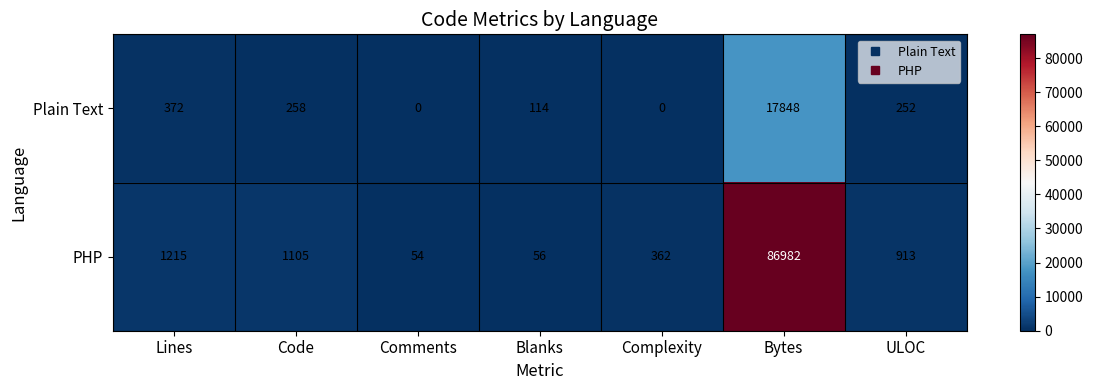

Read the PHP value at Code, to the nearest 50.

1100